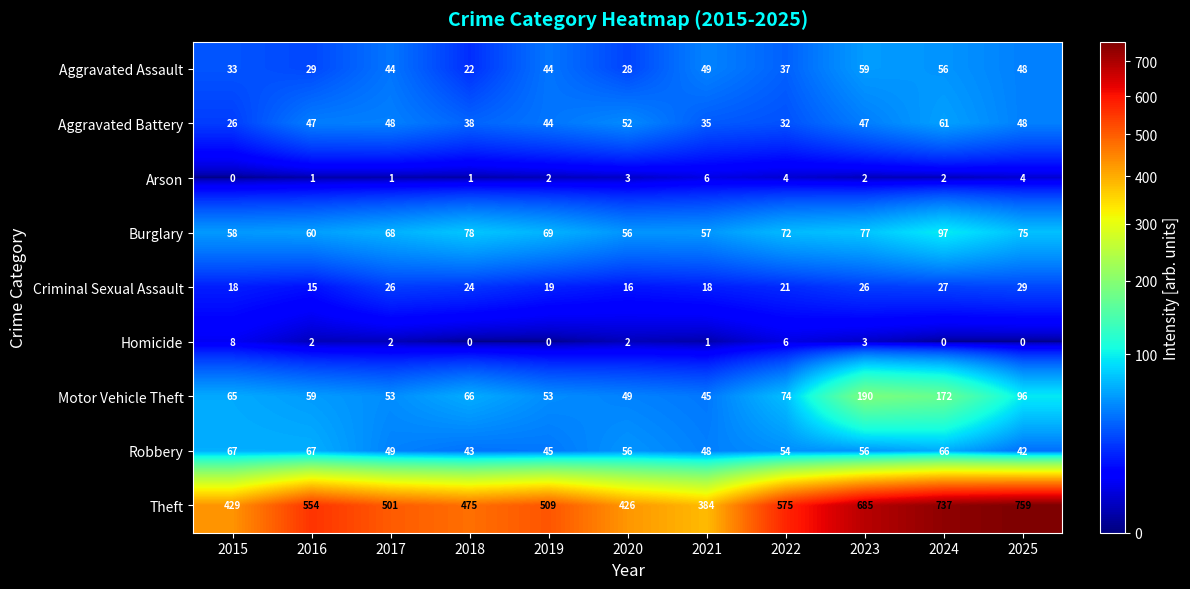

Read the Aggravated Battery value at 2022.

32